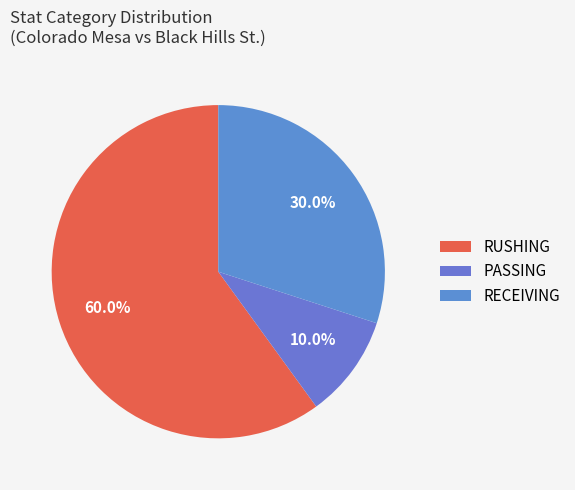

What is the smallest slice in the pie chart?

PASSING